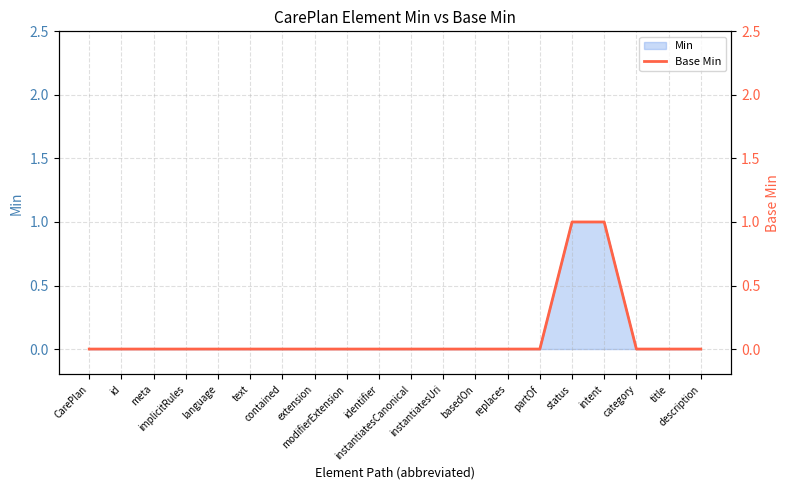

What position from the right is description?

1